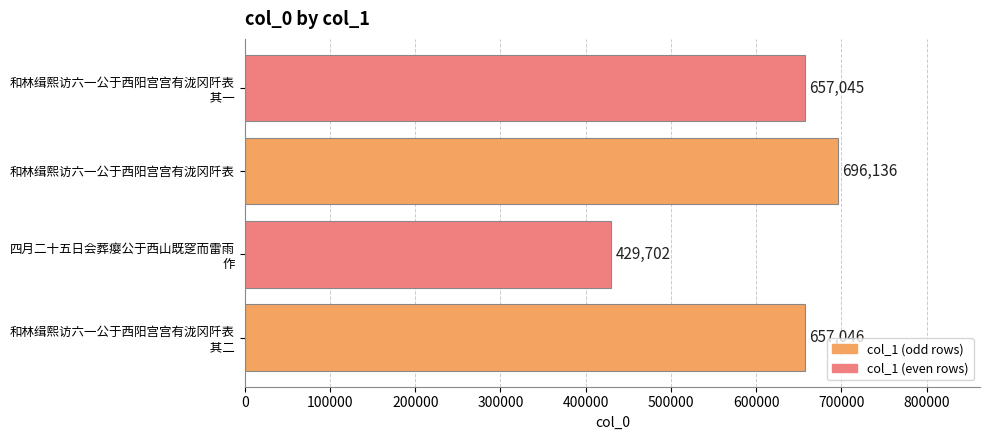

What is the difference between the maximum and second lowest values?

39091